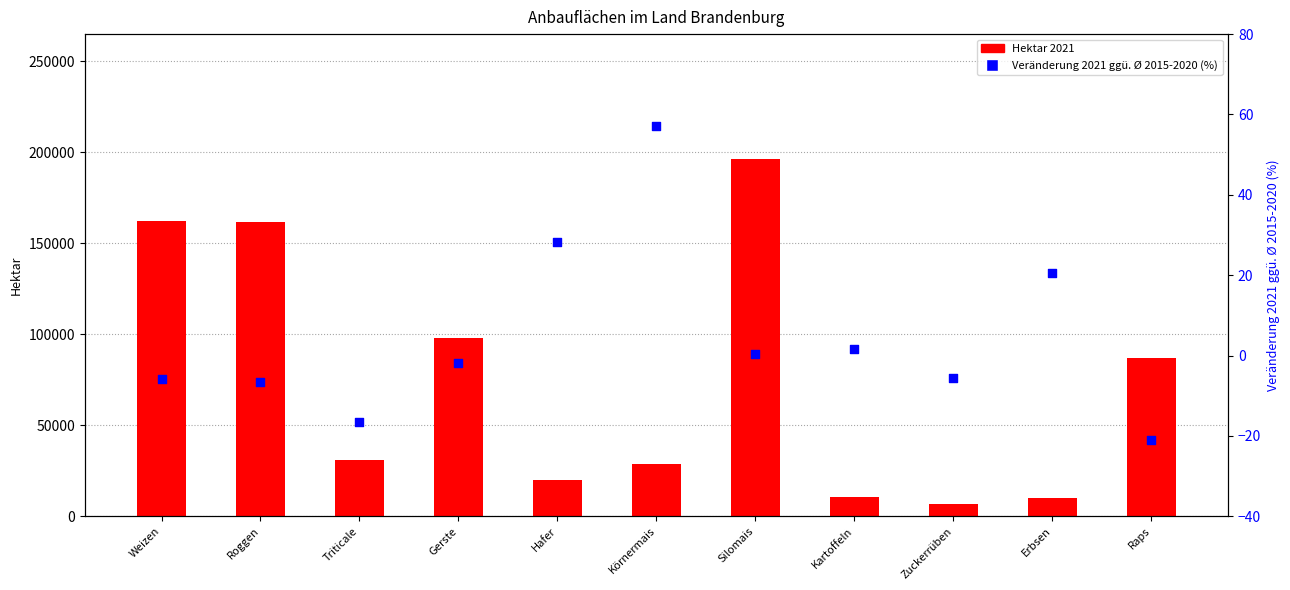

Which series reaches the minimum Y coordinate?

% Veränderung ggü. Ø 2015-2020